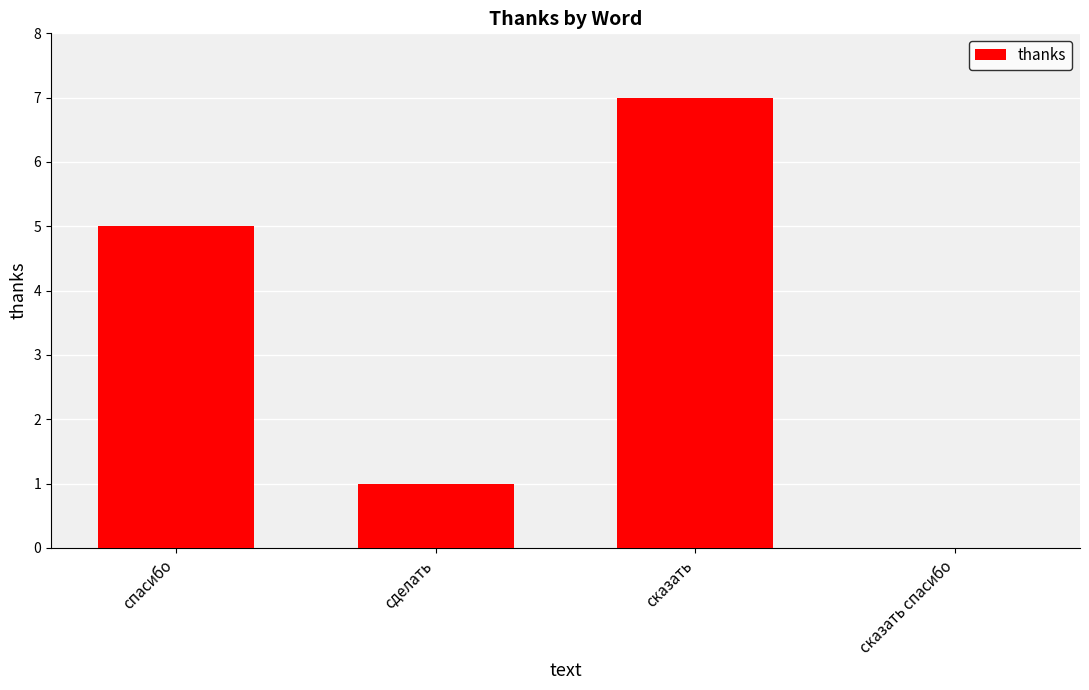

What value does the data have at спасибо?

5